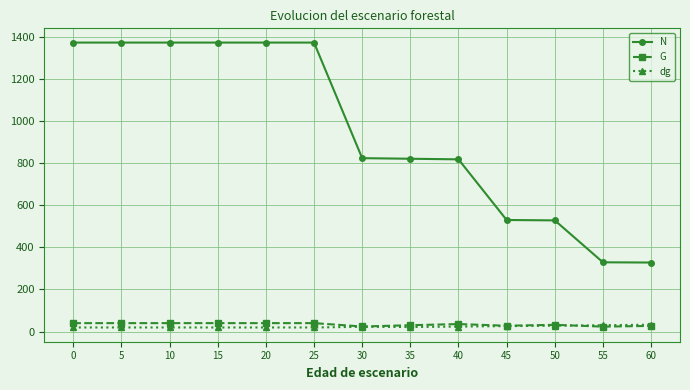

What is the sum of all G values?

437.8